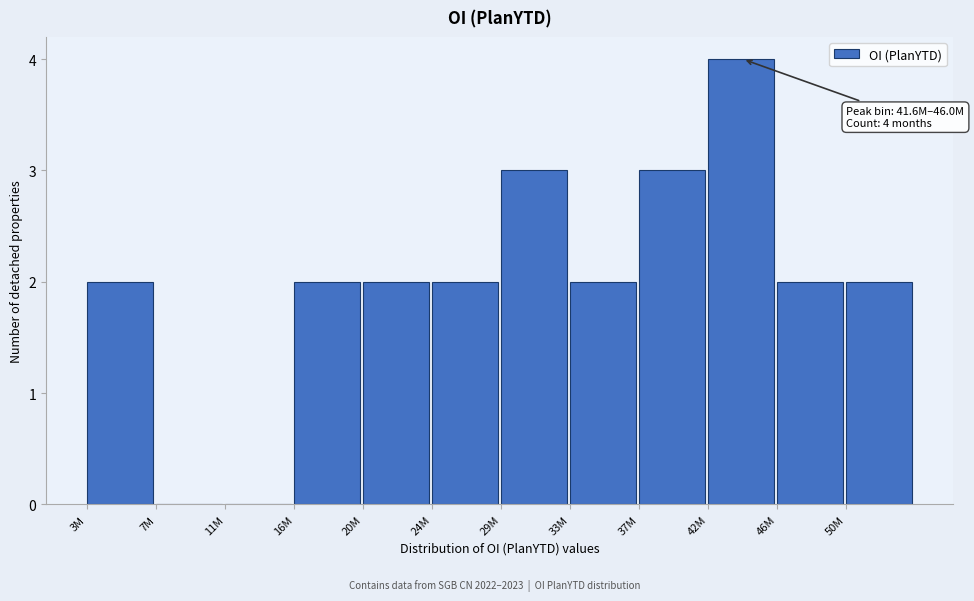

Reading right to left, transcribe all the data shown in this chart.

50M=2	46M=2	42M=4	37M=3	33M=2	29M=3	24M=2	20M=2	16M=2	11M=0	7M=0	3M=2